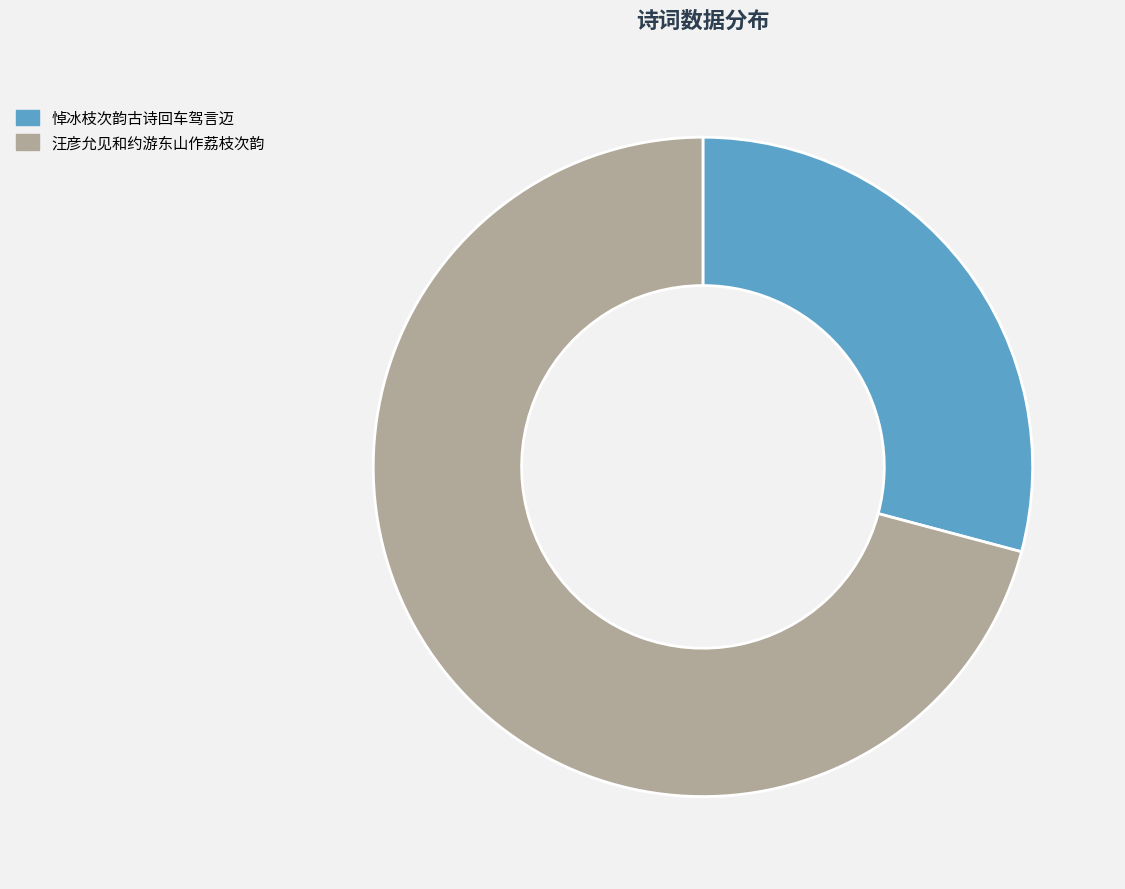

What is the ratio of the value at 悼冰枝次韵古诗回车驾言迈 to the value at 汪彦允见和约游东山作荔枝次韵?

0.4